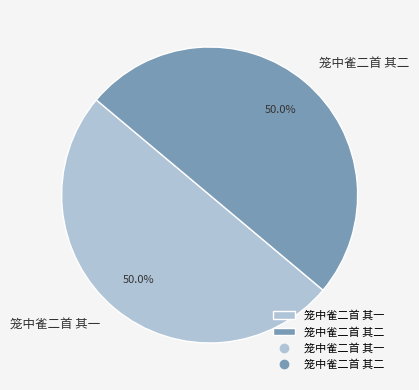

How many segments does this pie chart have?

2